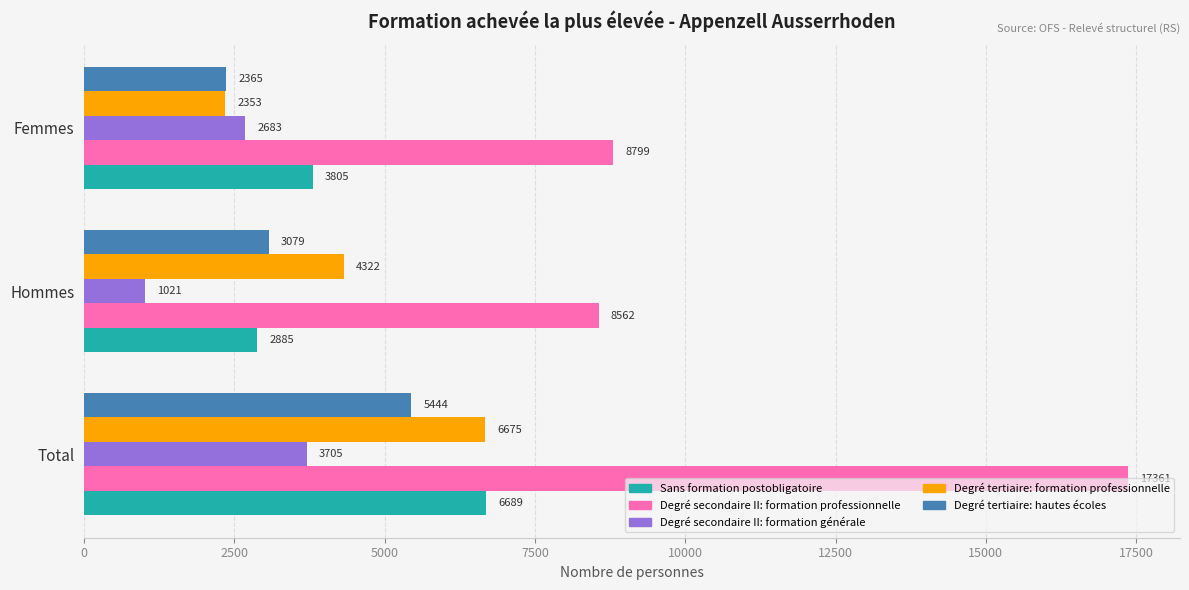

At how many categories does at least one series exceed 13868?

1